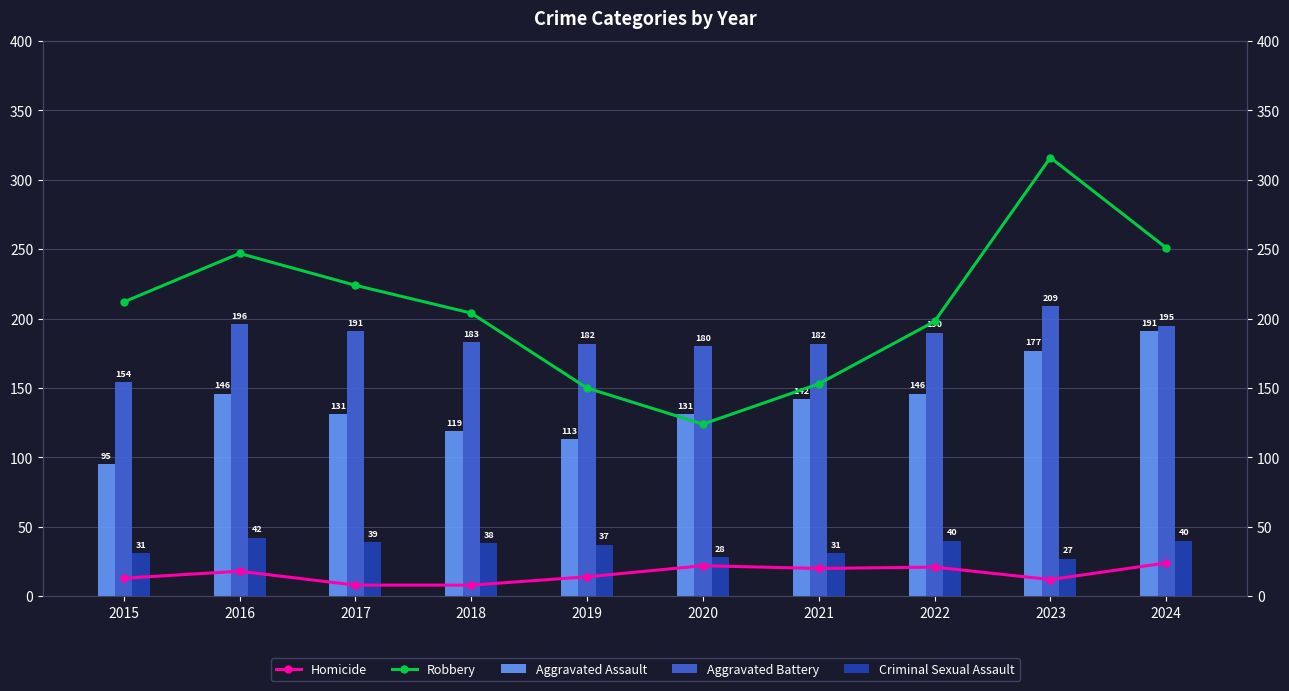

How many groups of bars are there?

10